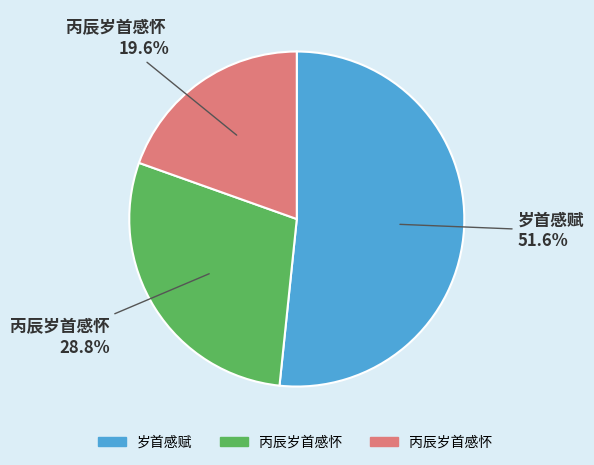

Does any single category account for the majority?

Yes